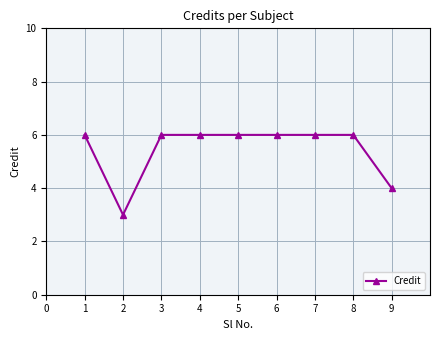

Does the chart have visible grid lines?

Yes